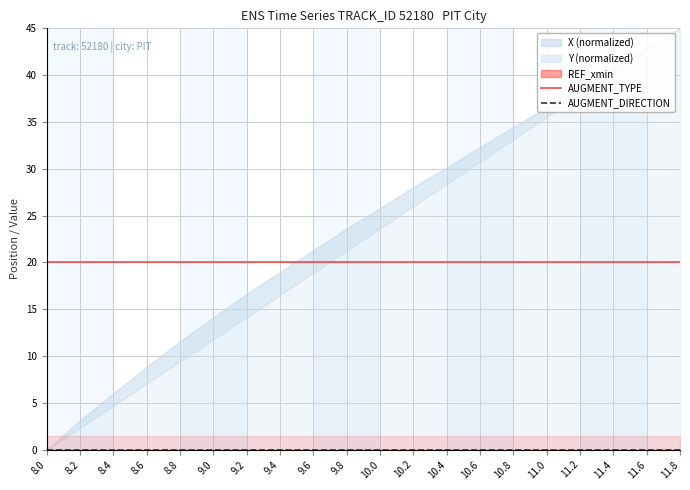

What position from the left is 11.8?

20